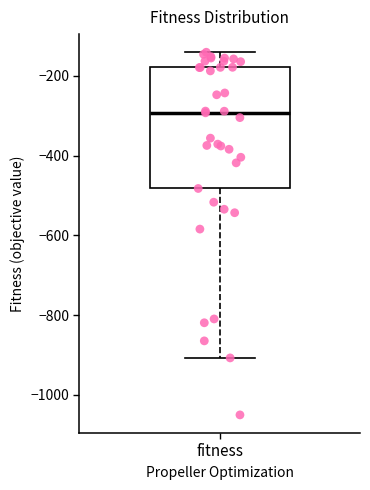

Read this box plot against the y-axis: the position of the median line, the range covered by the box, and the ends of both whiskers. The values are not printed on the chart, so give them approximately, as read against the axis.

median -300, box -480 to -180, whiskers -900 to -140